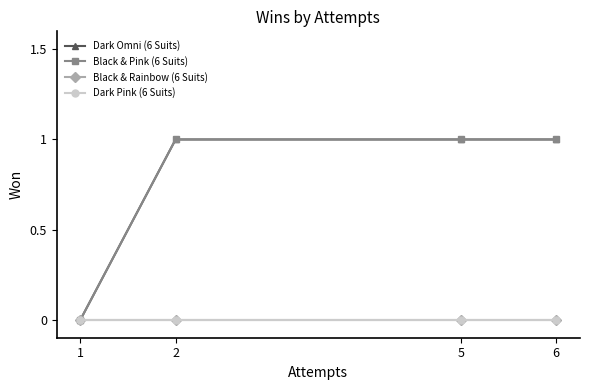

Is this an area chart (filled region under the line)?

No